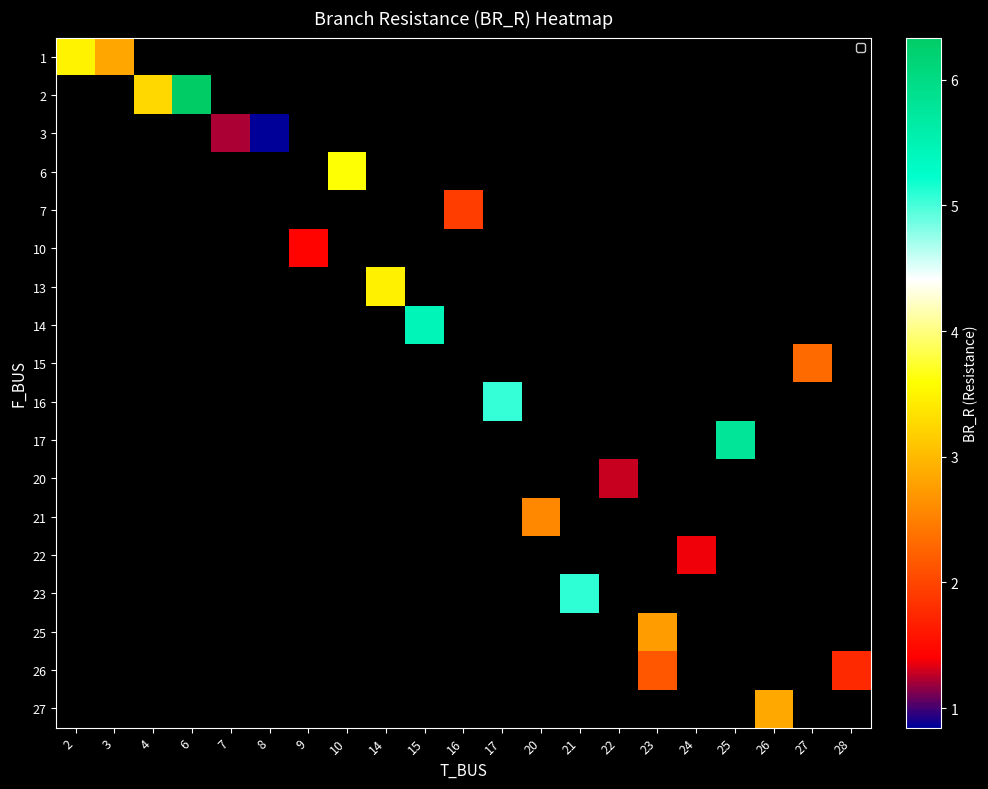

What is the maximum value shown in the chart?

6.3